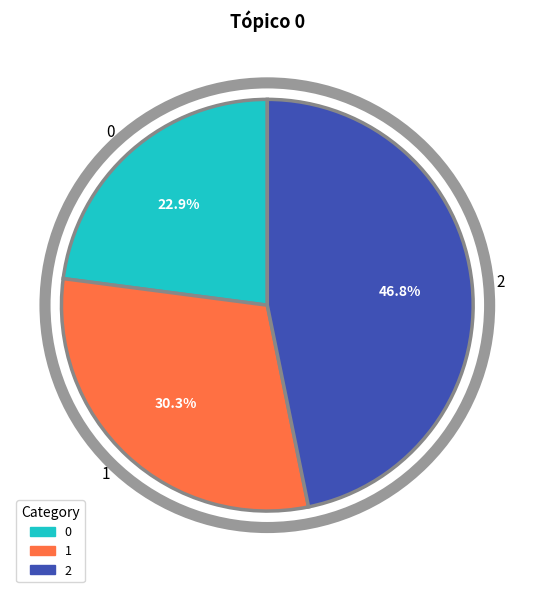

To the nearest percent, what is the average slice percentage?

33%